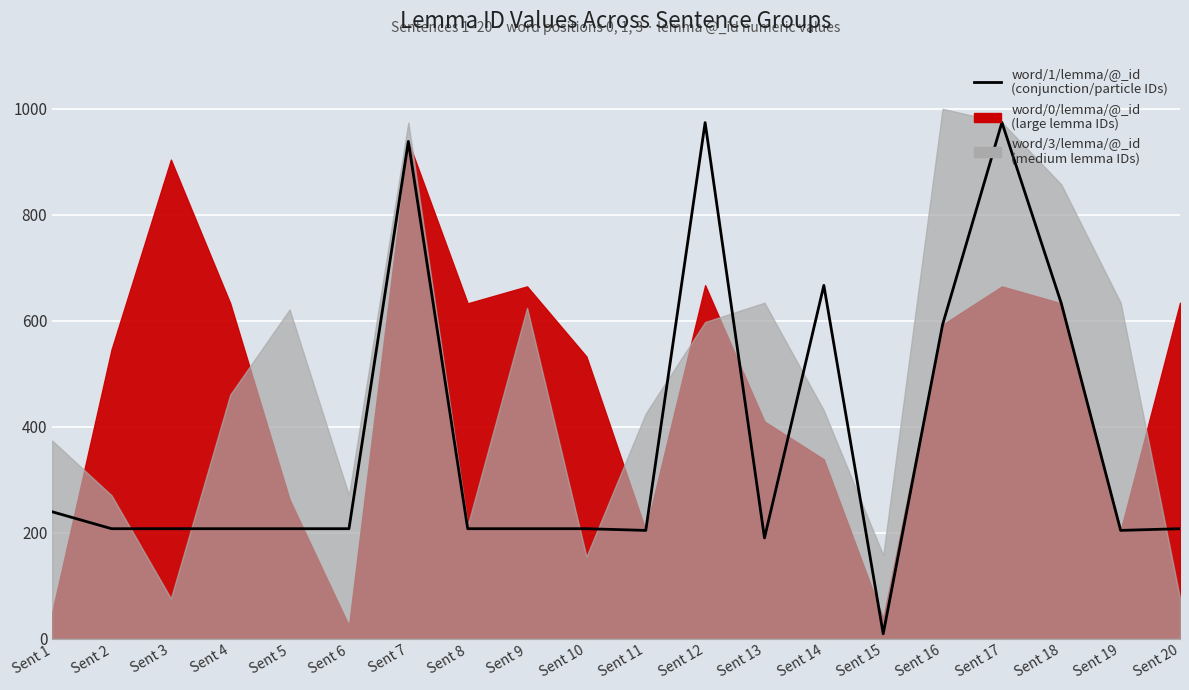

What is the difference between the maximum and minimum values?

964.7